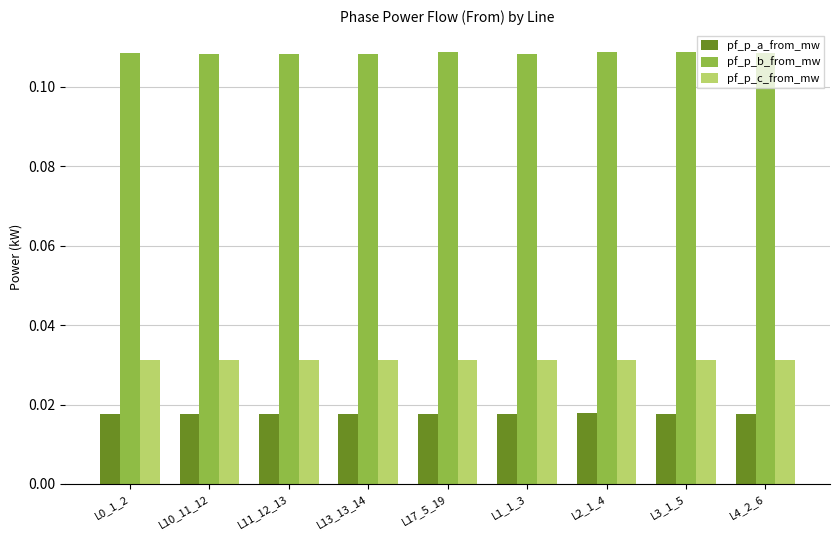

Rank the series at L10_11_12 from highest to lowest value.

pf_p_b_from_mw, pf_p_c_from_mw, pf_p_a_from_mw